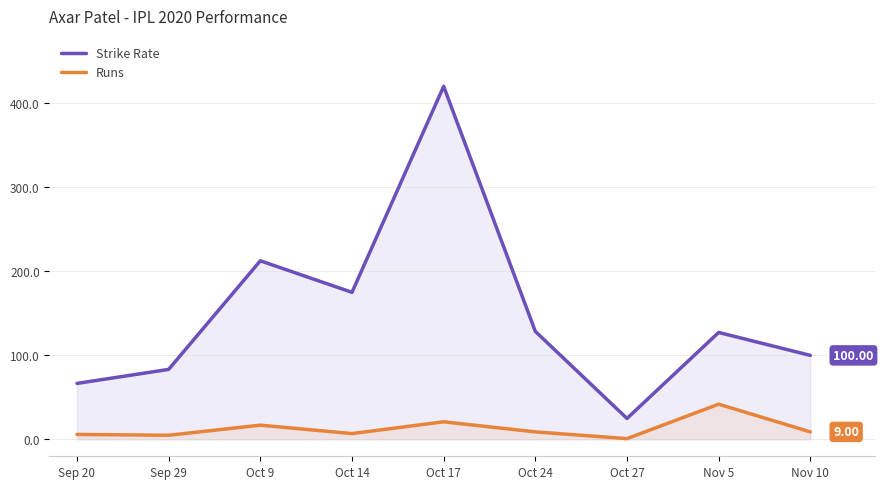

Which label corresponds to the smallest value in the chart?

Oct 27